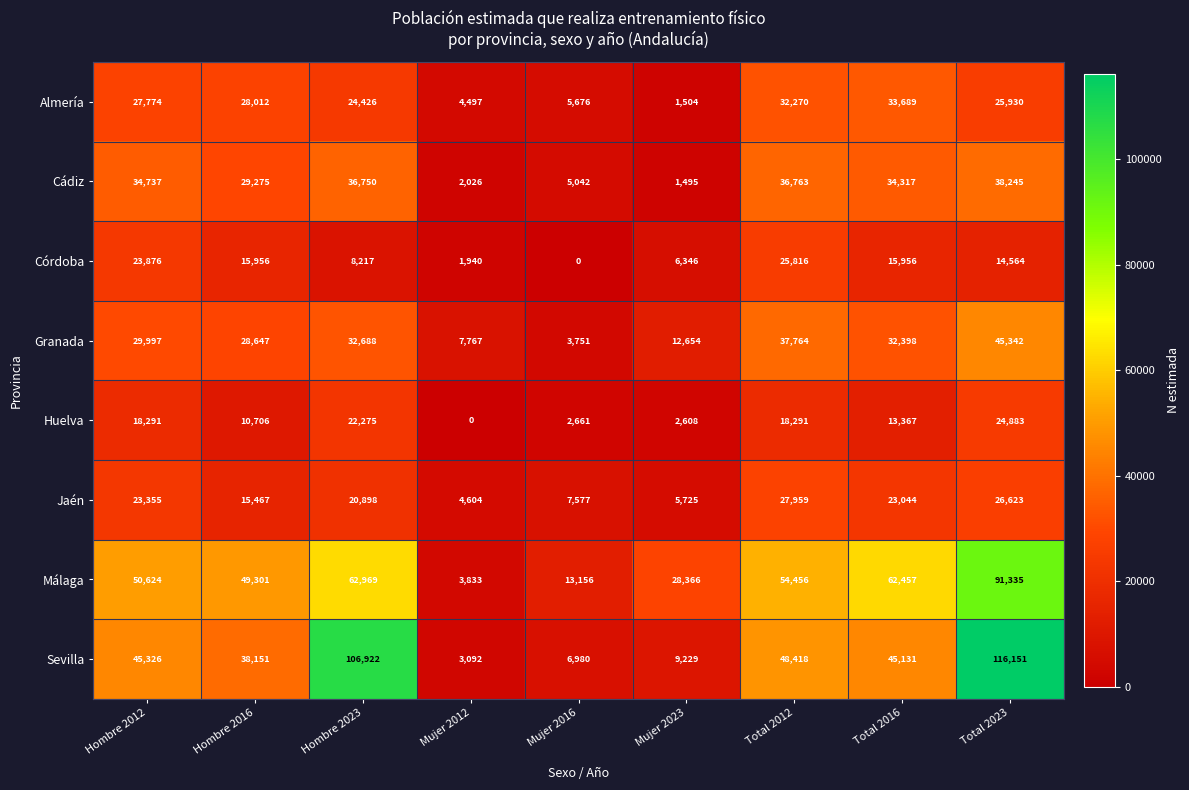

The Granada series shows 20380 at Total 2016. True or false?

False